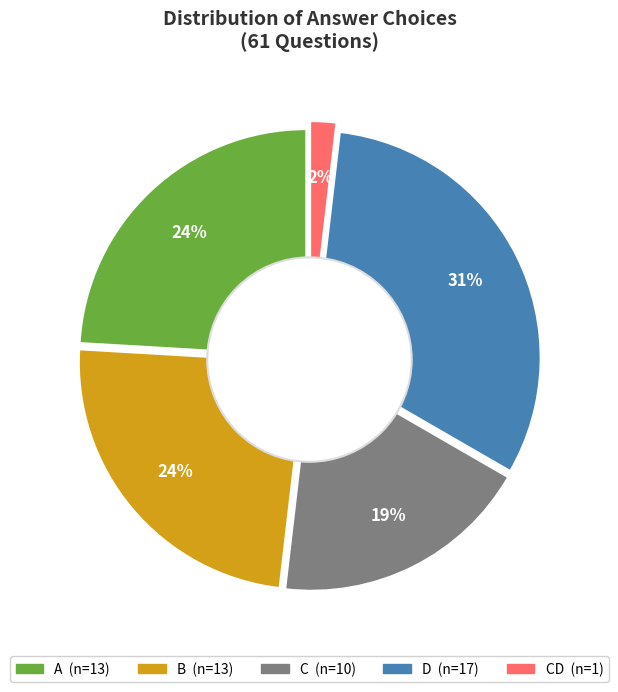

To the nearest percent, what is the average slice percentage?

20%